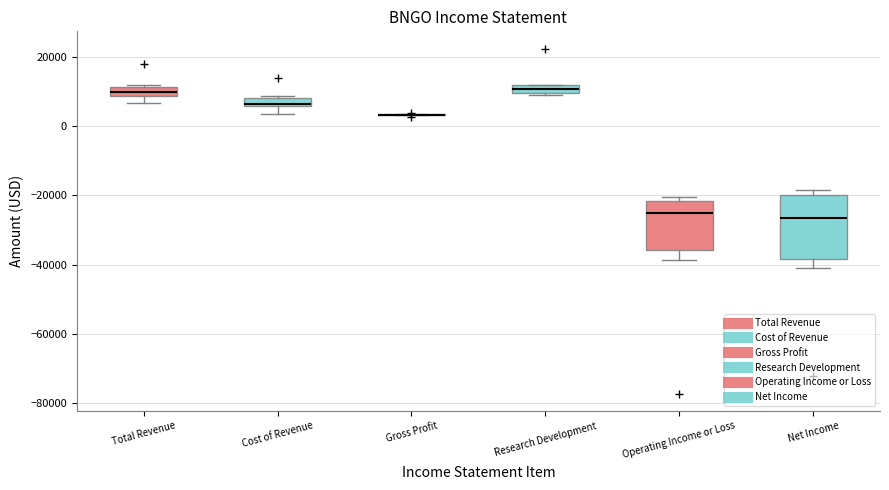

Where is the lower edge of the box for Cost of Revenue on the y-axis? The values are not printed on the chart, so give them approximately, as read against the axis.

6000